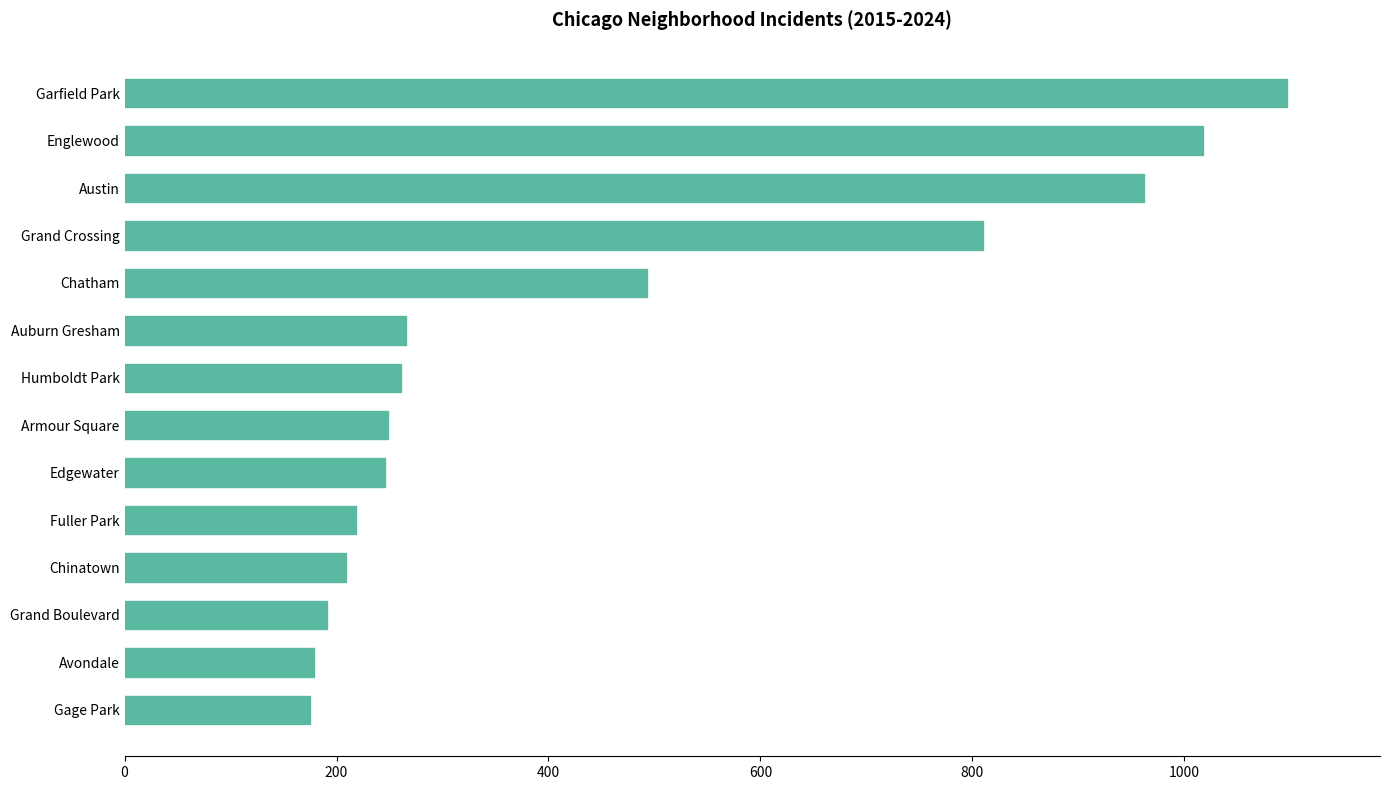

How many values are below 261?

7